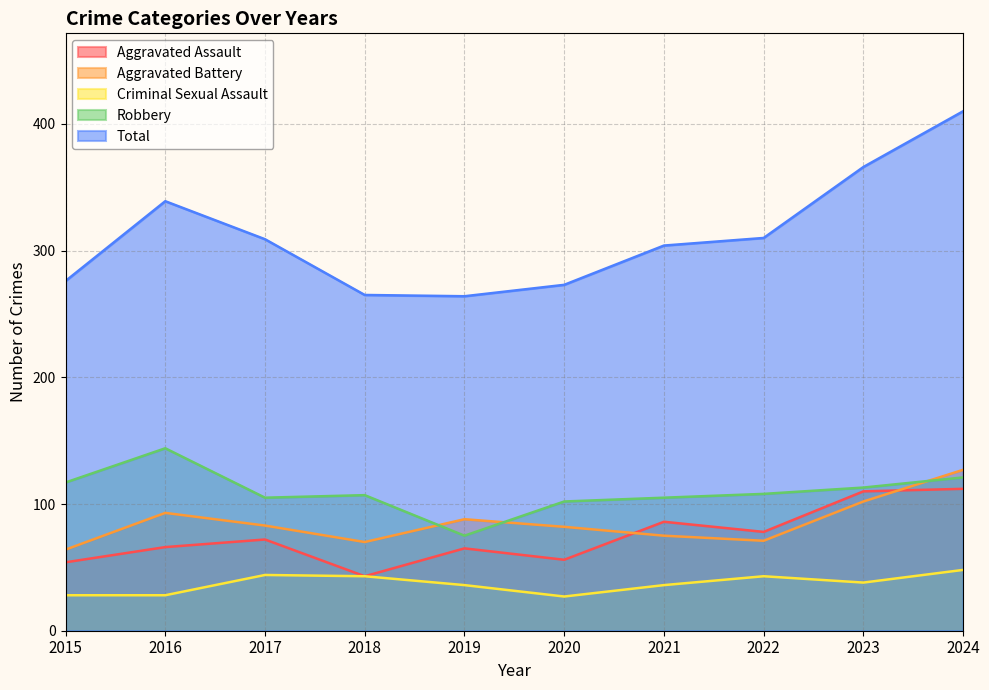

What is the value of the Aggravated Battery point at the 1st from the left?

64